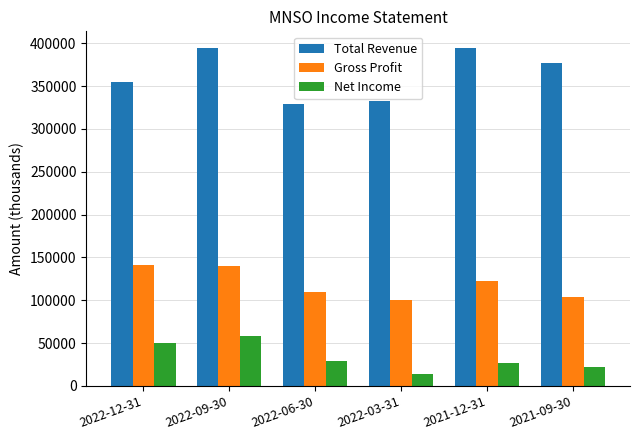

Is it true that Net Income equals 29877 at 2022-12-31?

False